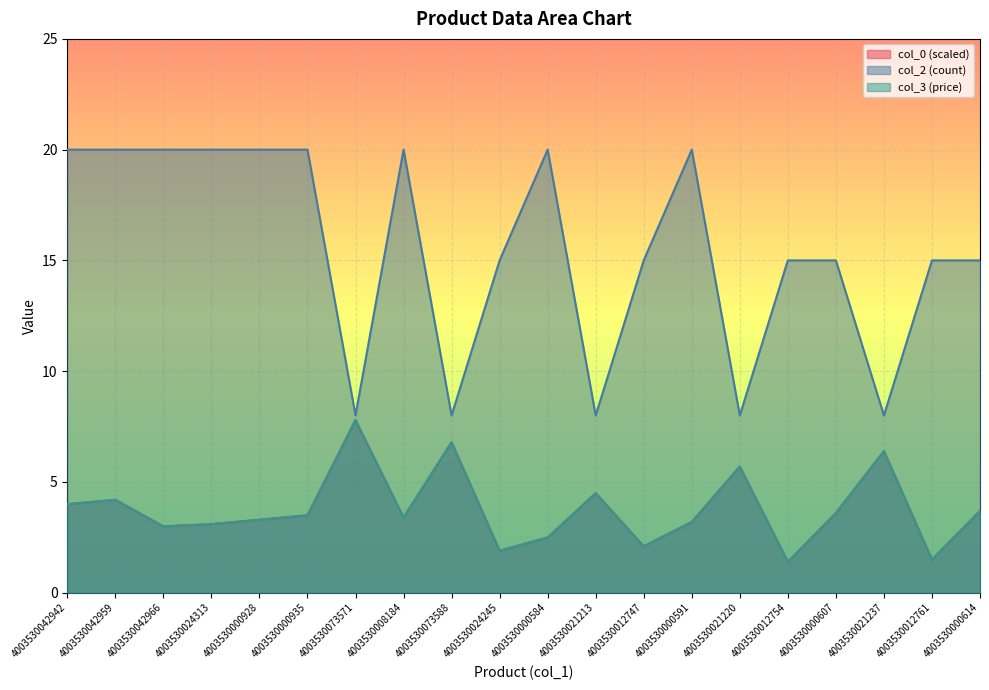

What is the label of the 1st point from the right?

4003530000614